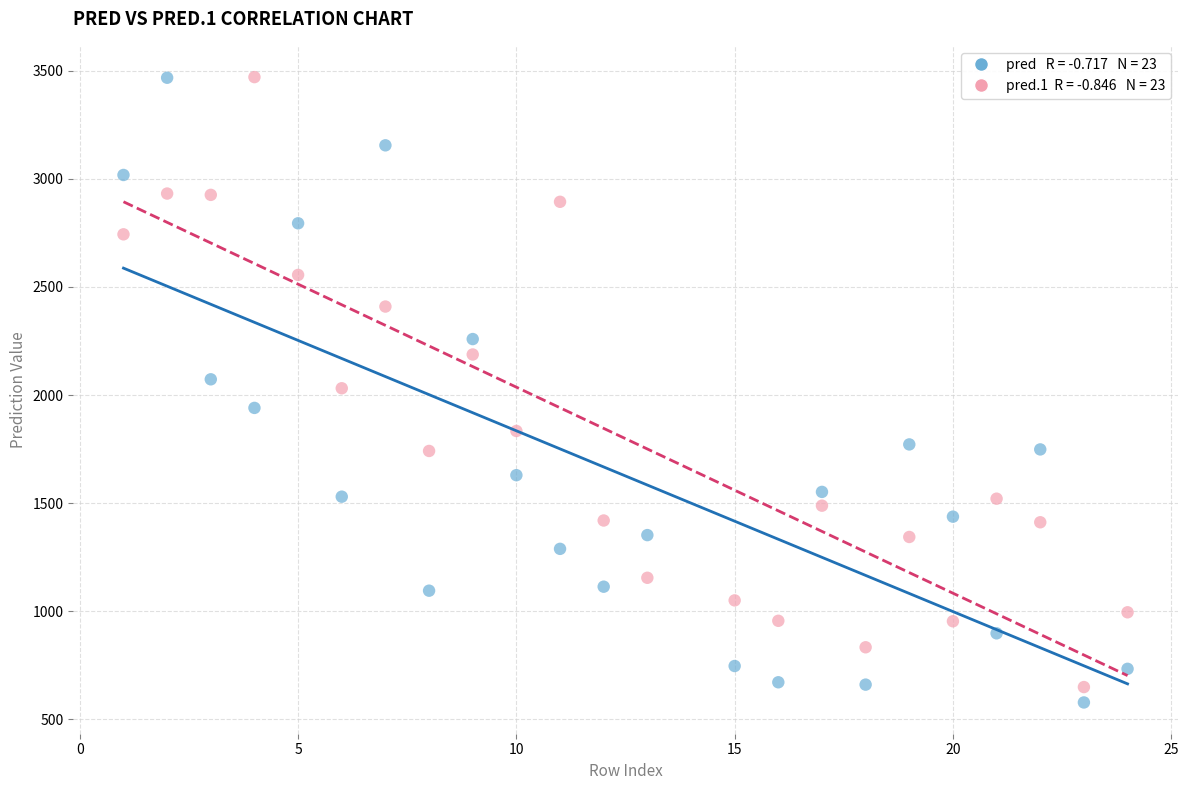

Across all data points, what is the range of Y values (max minus min)?

2892.0